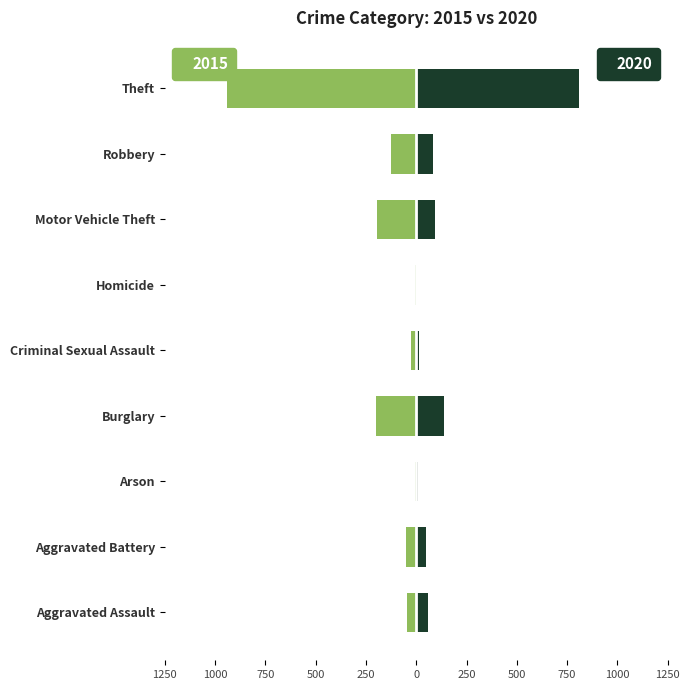

Reading right to left, list all the values displayed in this chart.

2015: -942	-124	-195	-5	-28	-200	-8	-53	-48
2020: 811	83	91	5	14	137	7	50	58